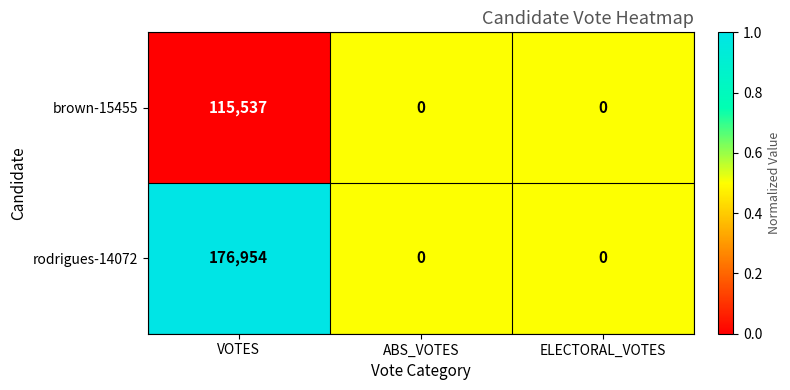

The value of rodrigues-14072 at ABS_VOTES is 83129. True or false?

False